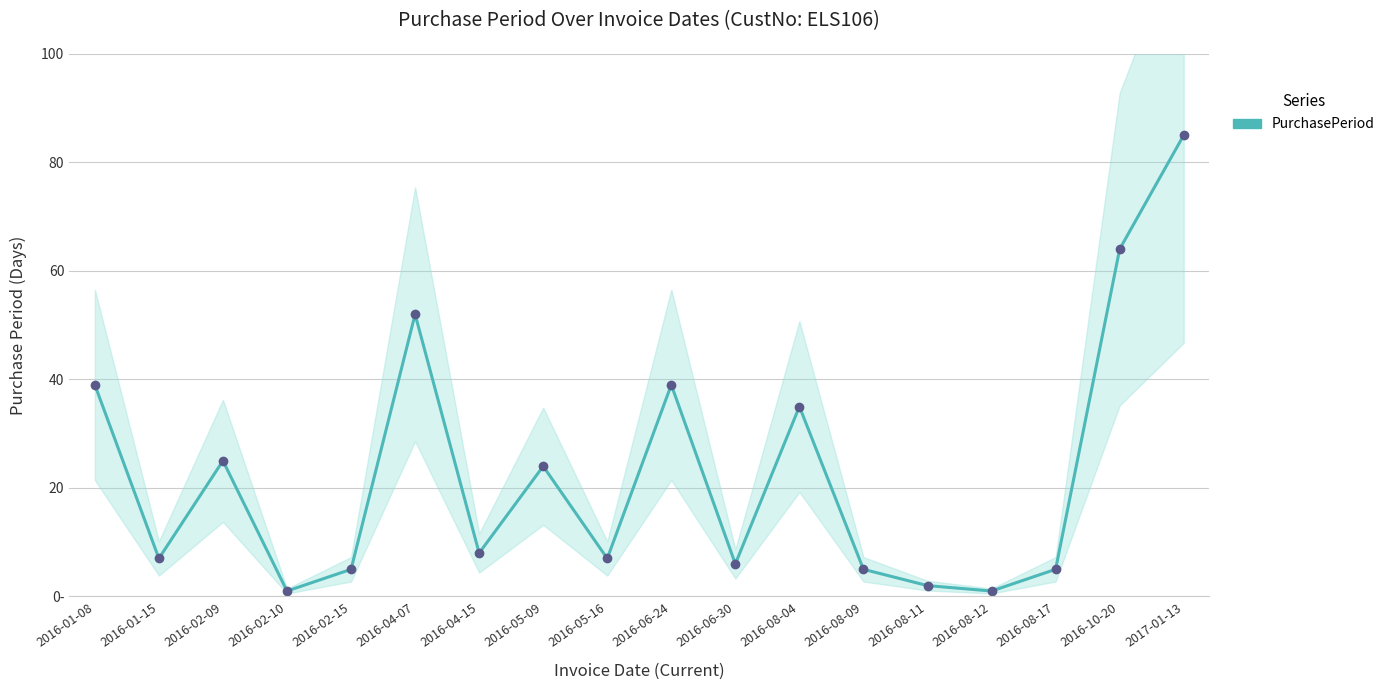

Between 2016-08-09 and 2016-01-08, which is larger?

2016-01-08